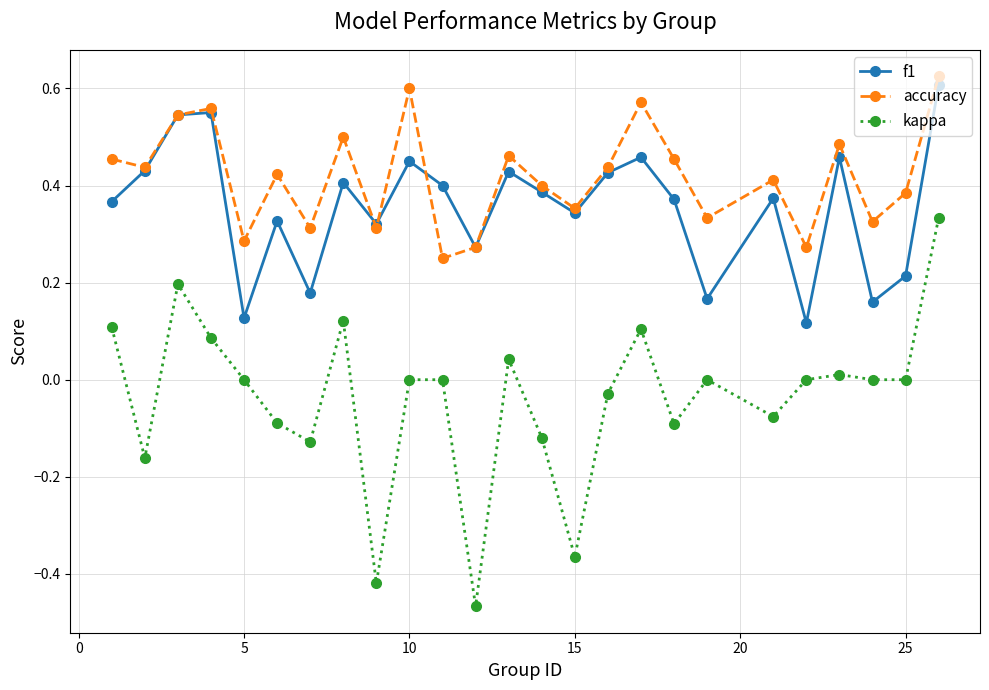

True or false: f1 and kappa intersect in this chart.

False